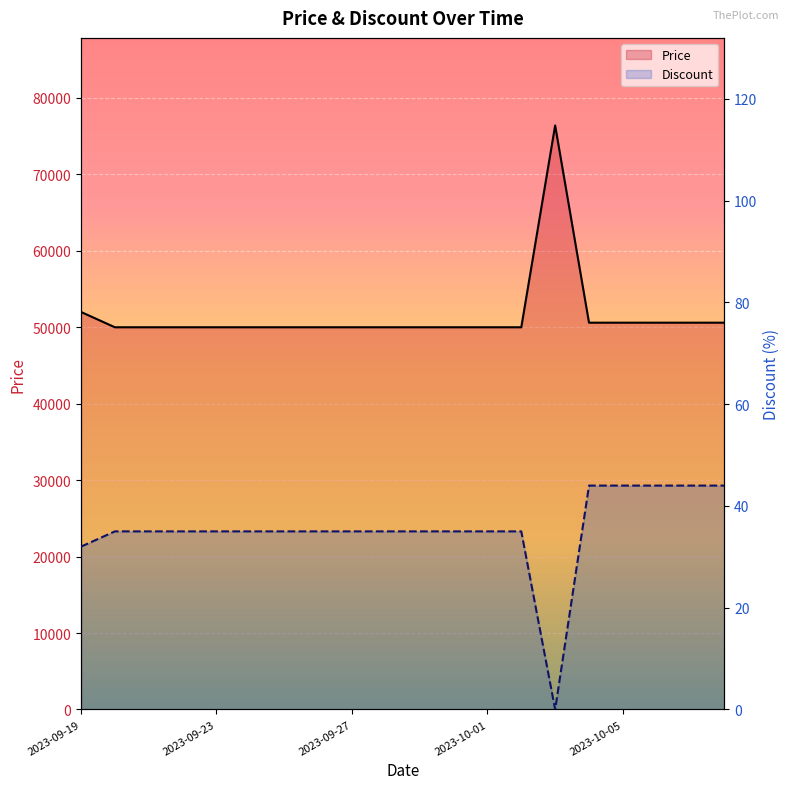

Which series has the largest total across all categories?

Price